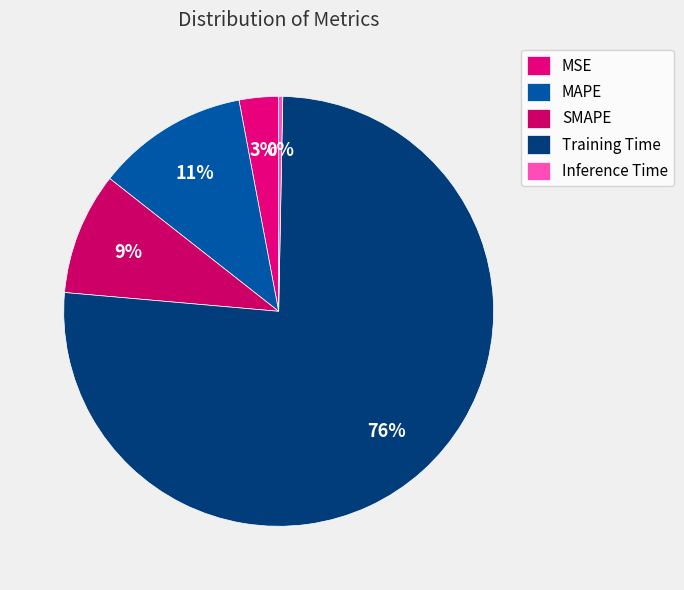

True or false: MAPE accounts for 11% of the total.

True